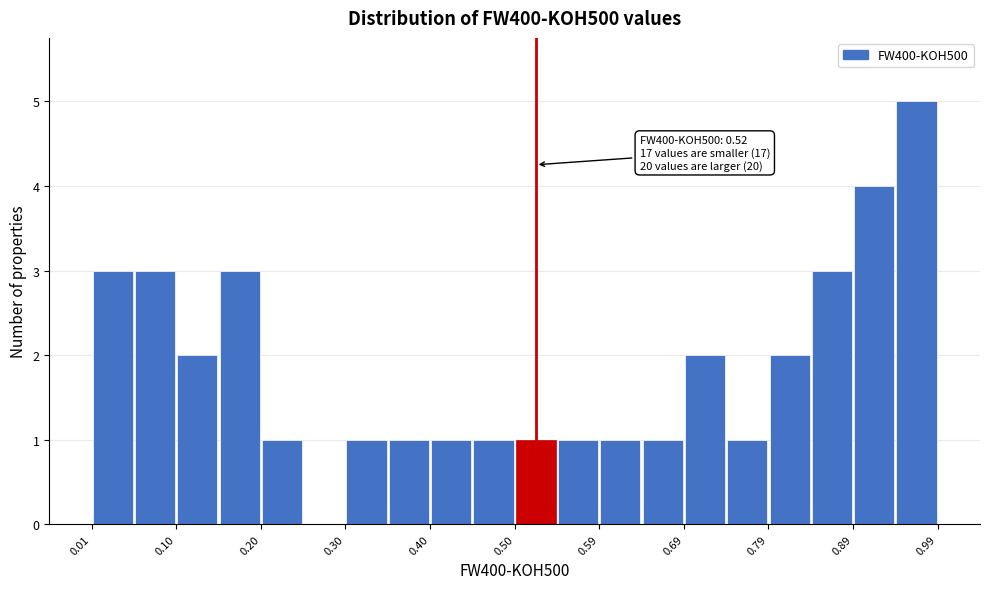

Which range on the x-axis has the tallest bar?

0.94 to 0.99